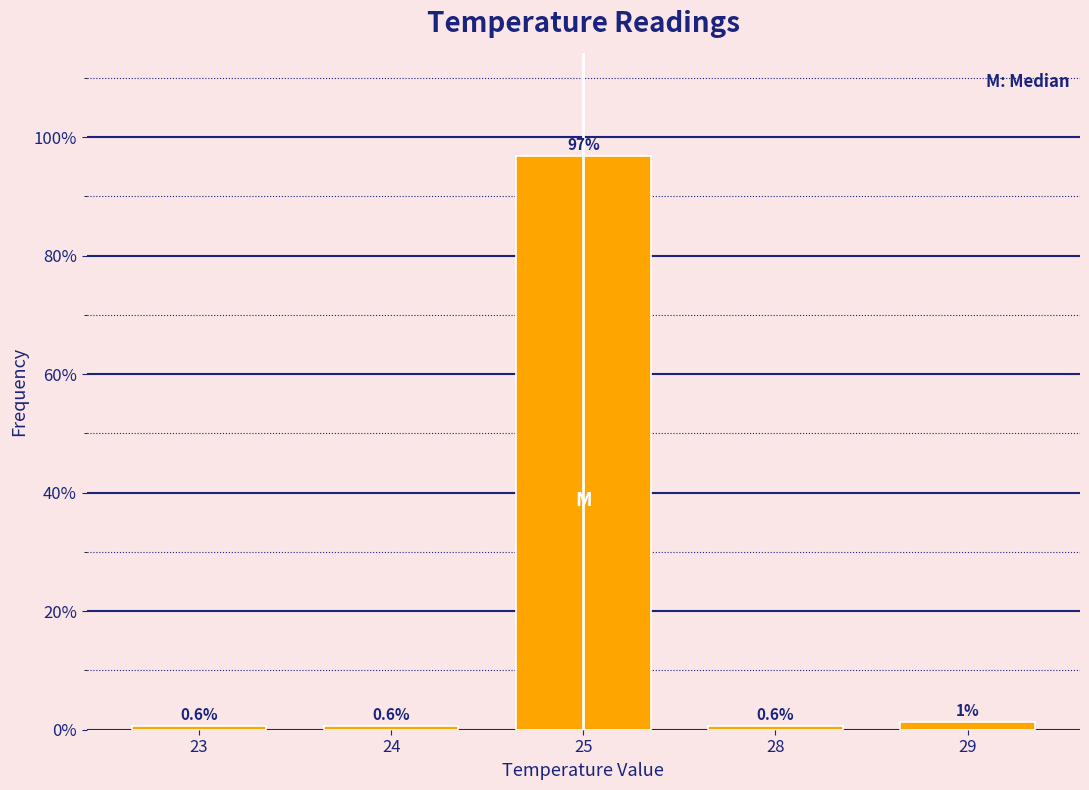

What is the value of the 2nd bar from the left?

0.6